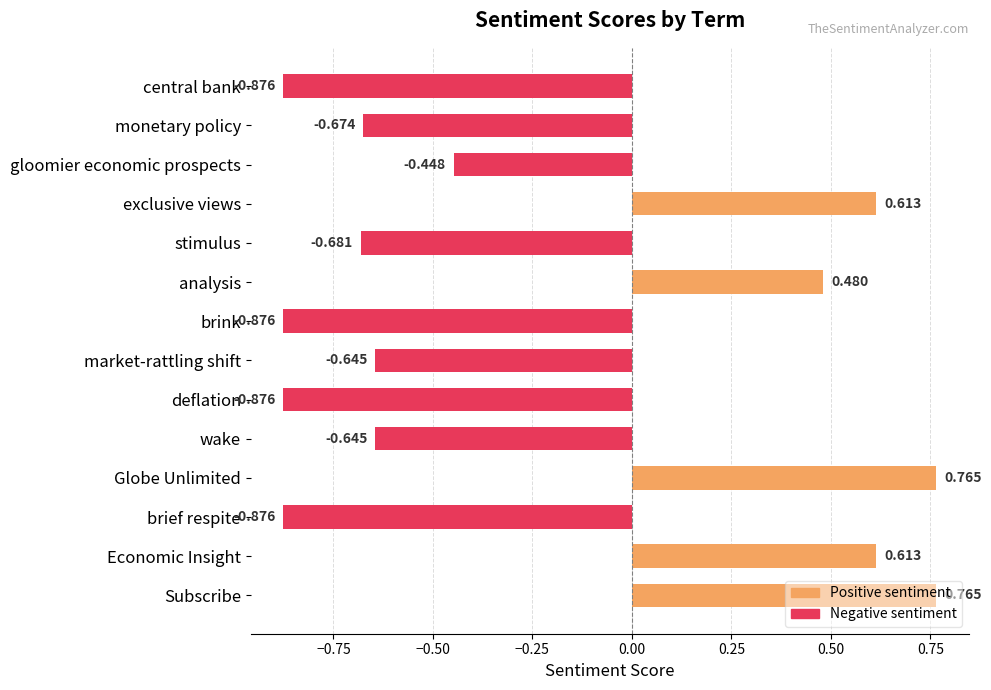

At which label is the value closest to 0?

gloomier economic prospects